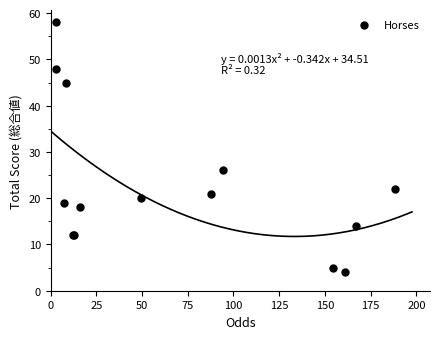

What Y value in the scatter plot is closest to 31?

26